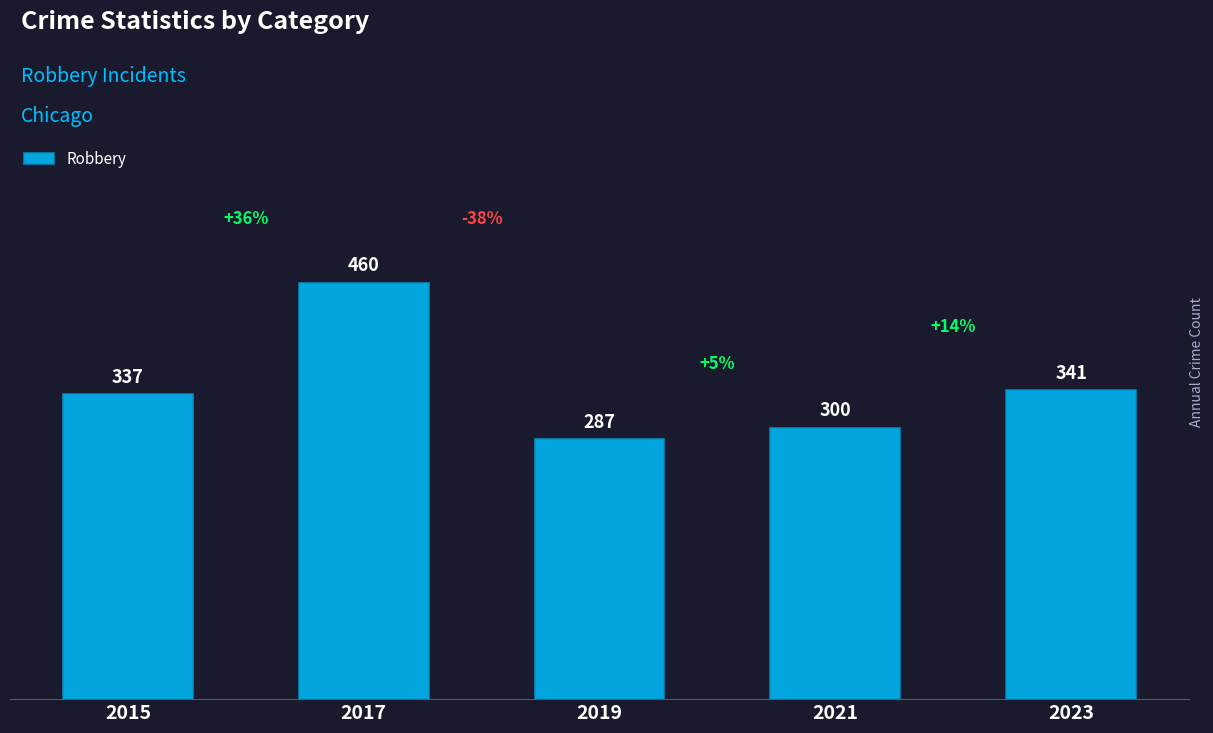

The chart shows a value of 84 at 2019. True or false?

False